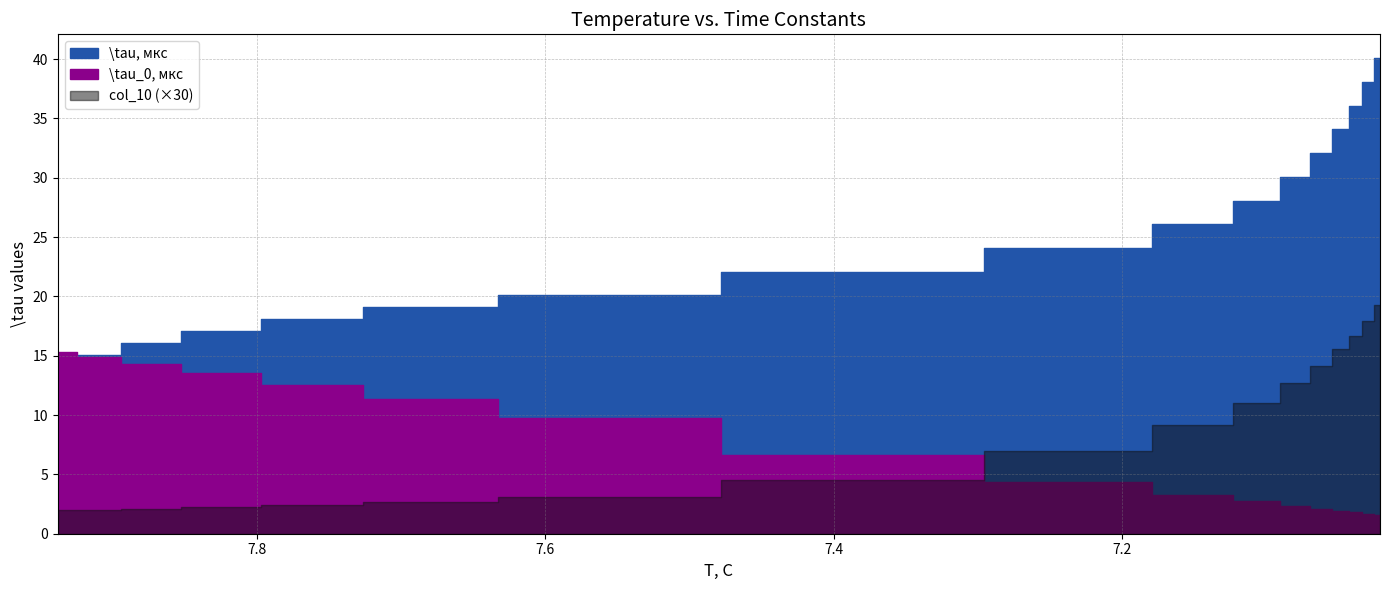

Is it true that \tau_0, мкс equals 9.7 at 7.58?

True